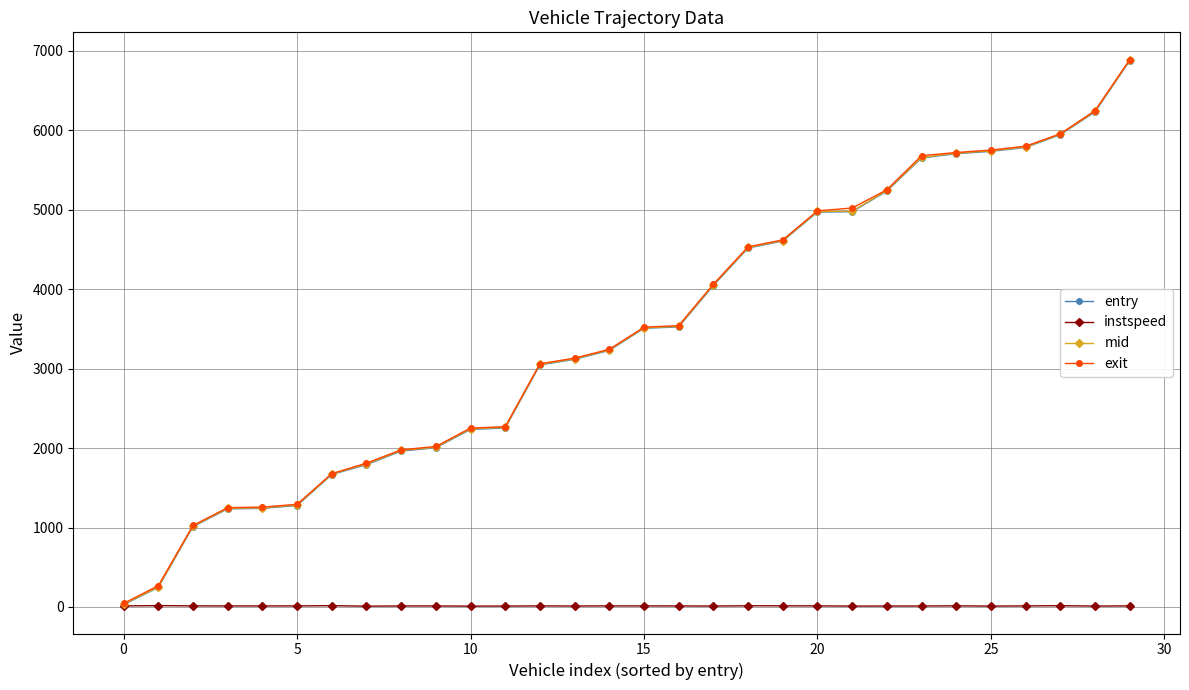

What is the minimum value shown in the chart?

9.8